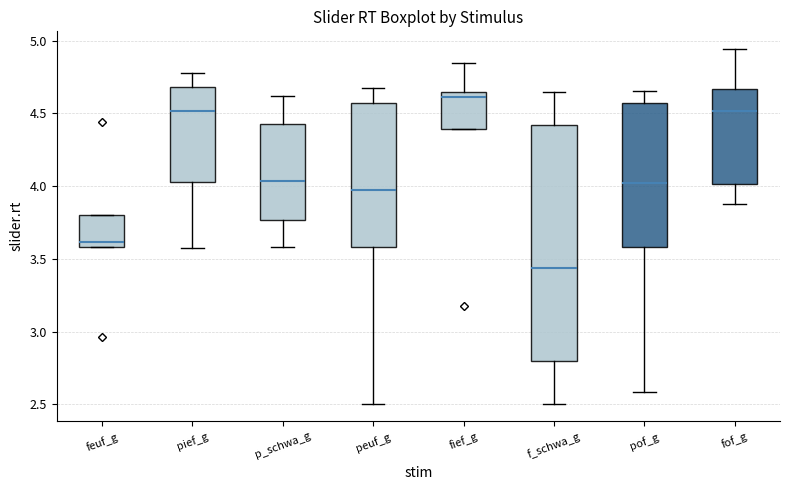

Reading left to right, read every box against the y-axis: the position of its median line, the range the box covers, and the ends of its whiskers. The values are not printed on the chart, so give them approximately, as read against the axis.

feuf_g: median 3.60 (just above the box's lower edge), box 3.60 to 3.80, whiskers 3.60 to 3.80
pief_g: median 4.50, box 4.05 to 4.70, whiskers 3.55 to 4.80
p_schwa_g: median 4.05, box 3.75 to 4.45, whiskers 3.60 to 4.60
peuf_g: median 3.95, box 3.60 to 4.55, whiskers 2.50 to 4.65
fief_g: median 4.60, box 4.40 to 4.65, whiskers 4.40 to 4.85
f_schwa_g: median 3.45, box 2.80 to 4.40, whiskers 2.50 to 4.65
pof_g: median 4.00, box 3.60 to 4.55, whiskers 2.60 to 4.65
fof_g: median 4.50, box 4.00 to 4.65, whiskers 3.90 to 4.95